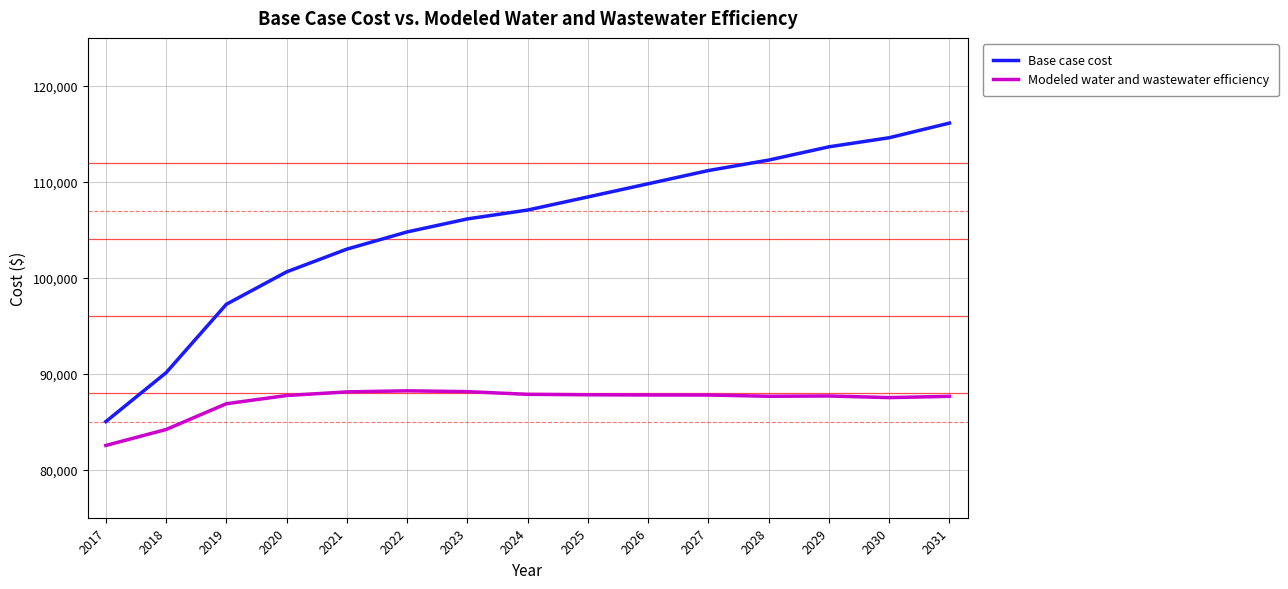

The Base case cost series shows 85019.5 at 2017. True or false?

True